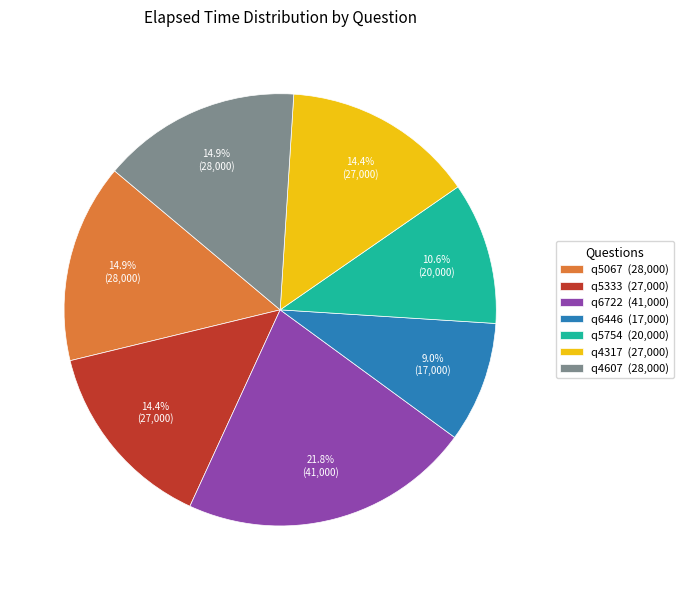

Which has a higher value, q6446 or q5333?

q5333